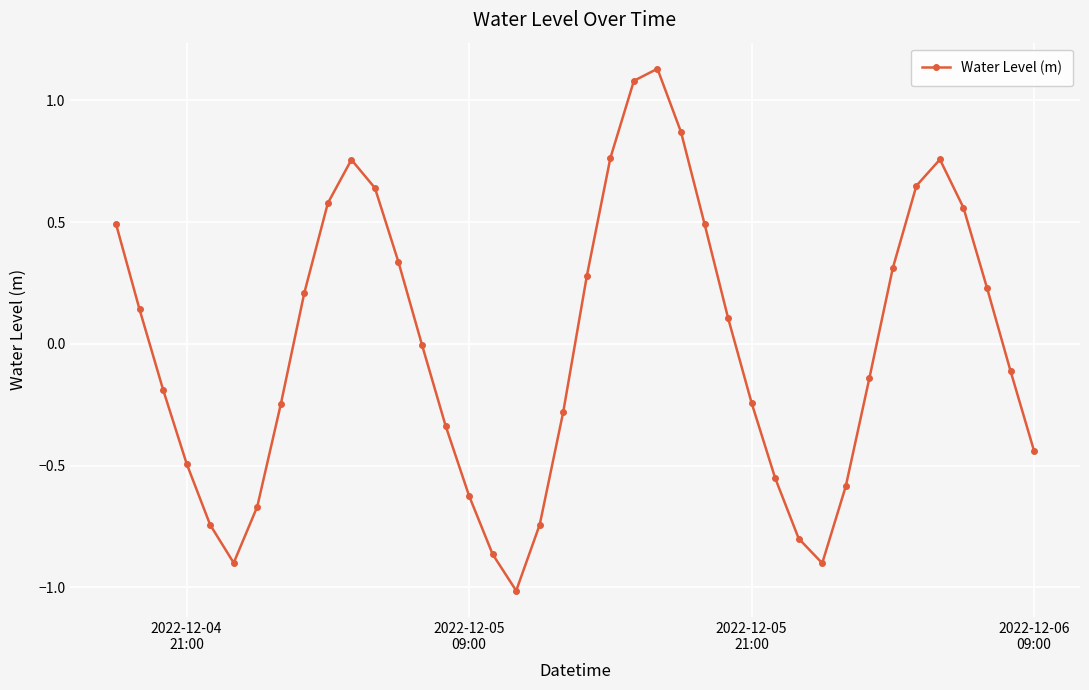

What is the minimum value shown in the chart?

-1.0